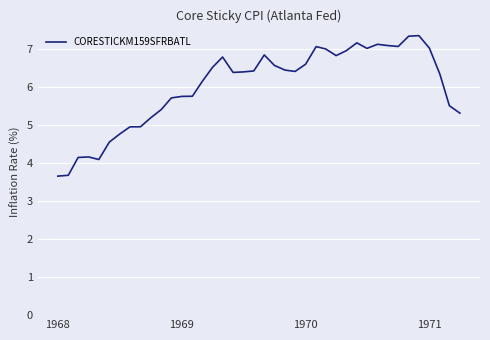

How many values exceed 6?

24